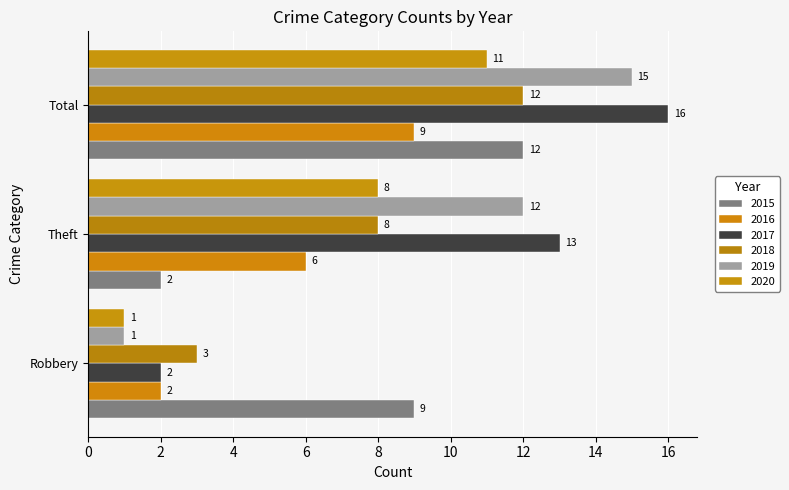

Between Theft and Total, which series saw the biggest shift?

2015